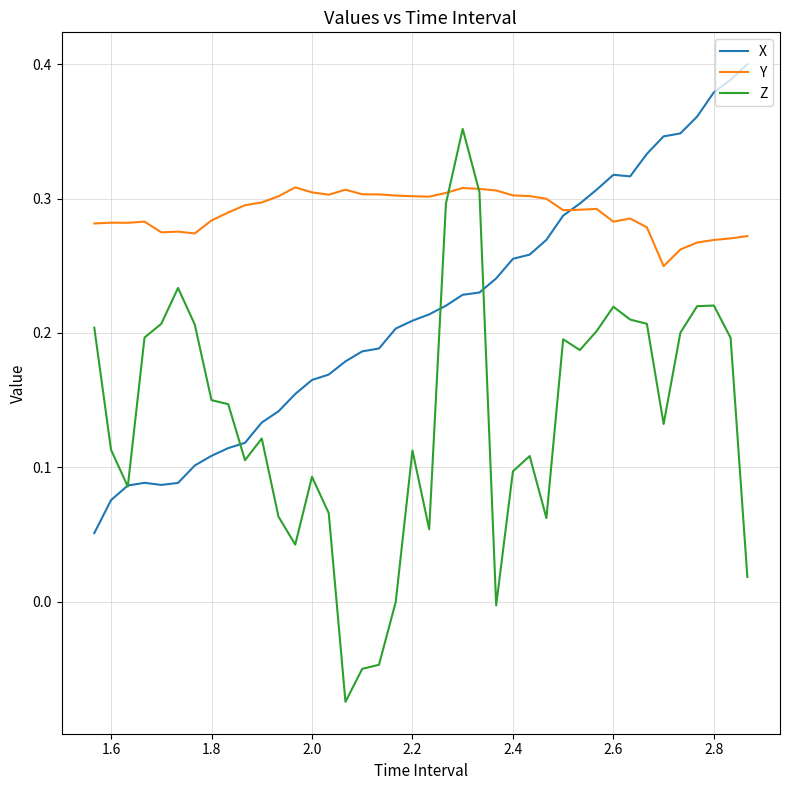

Which series has the largest total across all categories?

Y